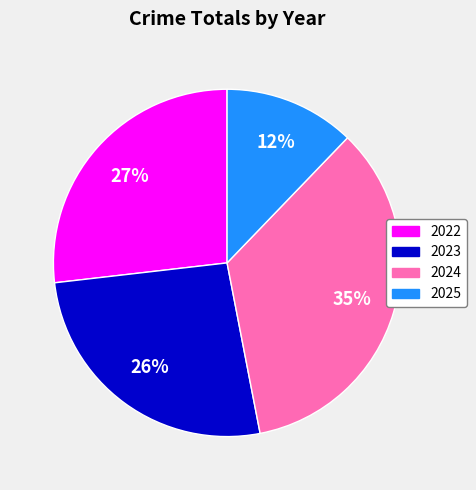

To the nearest percent, what portion does 2022 represent?

27%